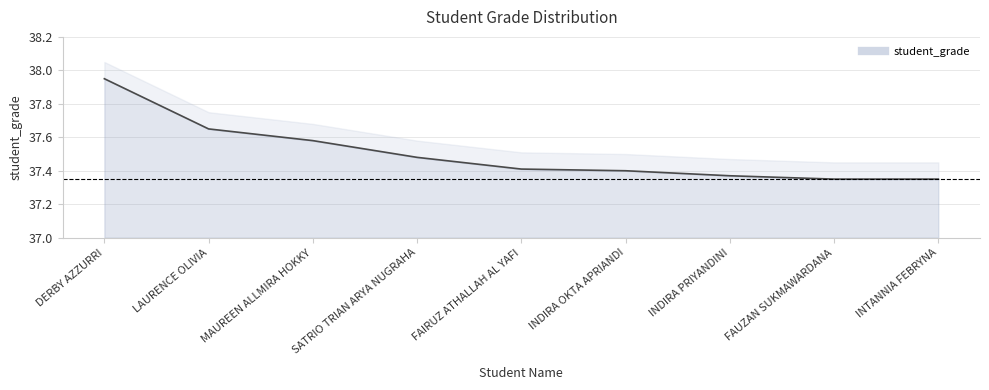

What is the value of the 4th point from the left?

37.5